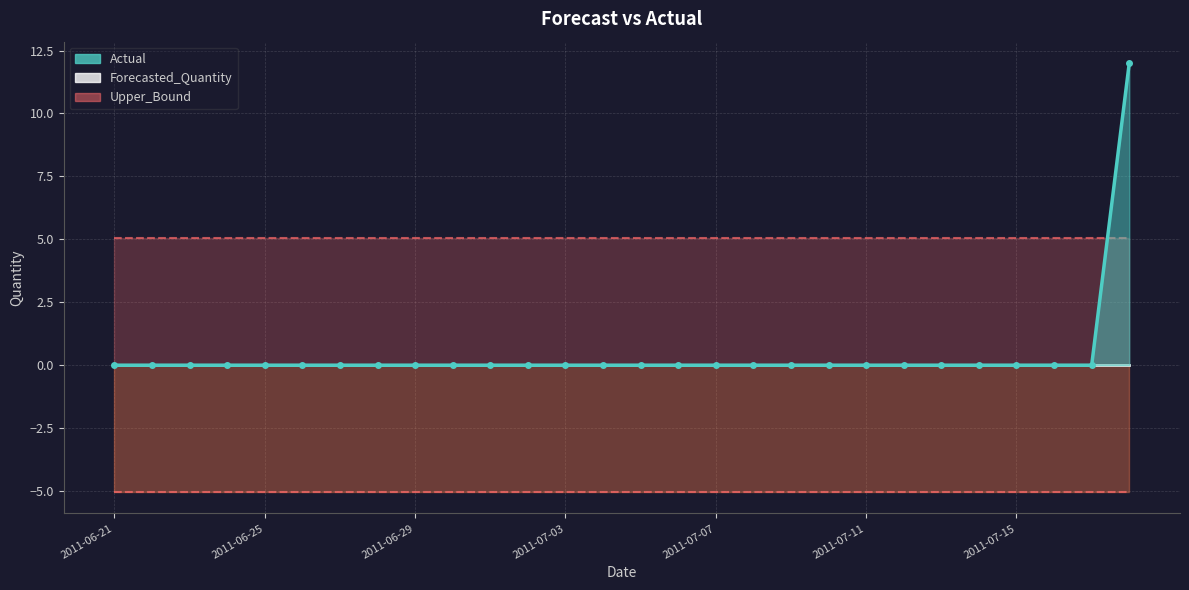

Reading left to right, extract all data points from this chart.

Actual: 2011-06-21=0.0	2011-06-22=0.0	2011-06-23=0.0	2011-06-24=0.0	2011-06-25=0.0	2011-06-26=0.0	2011-06-27=0.0	2011-06-28=0.0	2011-06-29=0.0	2011-06-30=0.0	2011-07-01=0.0	2011-07-02=0.0	2011-07-03=0.0	2011-07-04=0.0	2011-07-05=0.0	2011-07-06=0.0	2011-07-07=0.0	2011-07-08=0.0	2011-07-09=0.0	2011-07-10=0.0	2011-07-11=0.0	2011-07-12=0.0	2011-07-13=0.0	2011-07-14=0.0	2011-07-15=0.0	2011-07-16=0.0	2011-07-17=0.0	2011-07-18=12.0
Forecasted_Quantity: 2011-06-21=0.0	2011-06-22=0.0	2011-06-23=0.0	2011-06-24=0.0	2011-06-25=0.0	2011-06-26=0.0	2011-06-27=0.0	2011-06-28=0.0	2011-06-29=0.0	2011-06-30=0.0	2011-07-01=0.0	2011-07-02=0.0	2011-07-03=0.0	2011-07-04=0.0	2011-07-05=0.0	2011-07-06=0.0	2011-07-07=0.0	2011-07-08=0.0	2011-07-09=0.0	2011-07-10=0.0	2011-07-11=0.0	2011-07-12=0.0	2011-07-13=0.0	2011-07-14=0.0	2011-07-15=0.0	2011-07-16=0.0	2011-07-17=0.0	2011-07-18=0.0
Upper_Bound: 2011-06-21=5.0	2011-06-22=5.0	2011-06-23=5.0	2011-06-24=5.0	2011-06-25=5.0	2011-06-26=5.0	2011-06-27=5.0	2011-06-28=5.0	2011-06-29=5.0	2011-06-30=5.0	2011-07-01=5.0	2011-07-02=5.0	2011-07-03=5.0	2011-07-04=5.0	2011-07-05=5.0	2011-07-06=5.0	2011-07-07=5.0	2011-07-08=5.0	2011-07-09=5.0	2011-07-10=5.0	2011-07-11=5.0	2011-07-12=5.0	2011-07-13=5.0	2011-07-14=5.0	2011-07-15=5.0	2011-07-16=5.0	2011-07-17=5.0	2011-07-18=5.0
Lower_Bound: 2011-06-21=-5.0	2011-06-22=-5.0	2011-06-23=-5.0	2011-06-24=-5.0	2011-06-25=-5.0	2011-06-26=-5.0	2011-06-27=-5.0	2011-06-28=-5.0	2011-06-29=-5.0	2011-06-30=-5.0	2011-07-01=-5.0	2011-07-02=-5.0	2011-07-03=-5.0	2011-07-04=-5.0	2011-07-05=-5.0	2011-07-06=-5.0	2011-07-07=-5.0	2011-07-08=-5.0	2011-07-09=-5.0	2011-07-10=-5.0	2011-07-11=-5.0	2011-07-12=-5.0	2011-07-13=-5.0	2011-07-14=-5.0	2011-07-15=-5.0	2011-07-16=-5.0	2011-07-17=-5.0	2011-07-18=-5.0